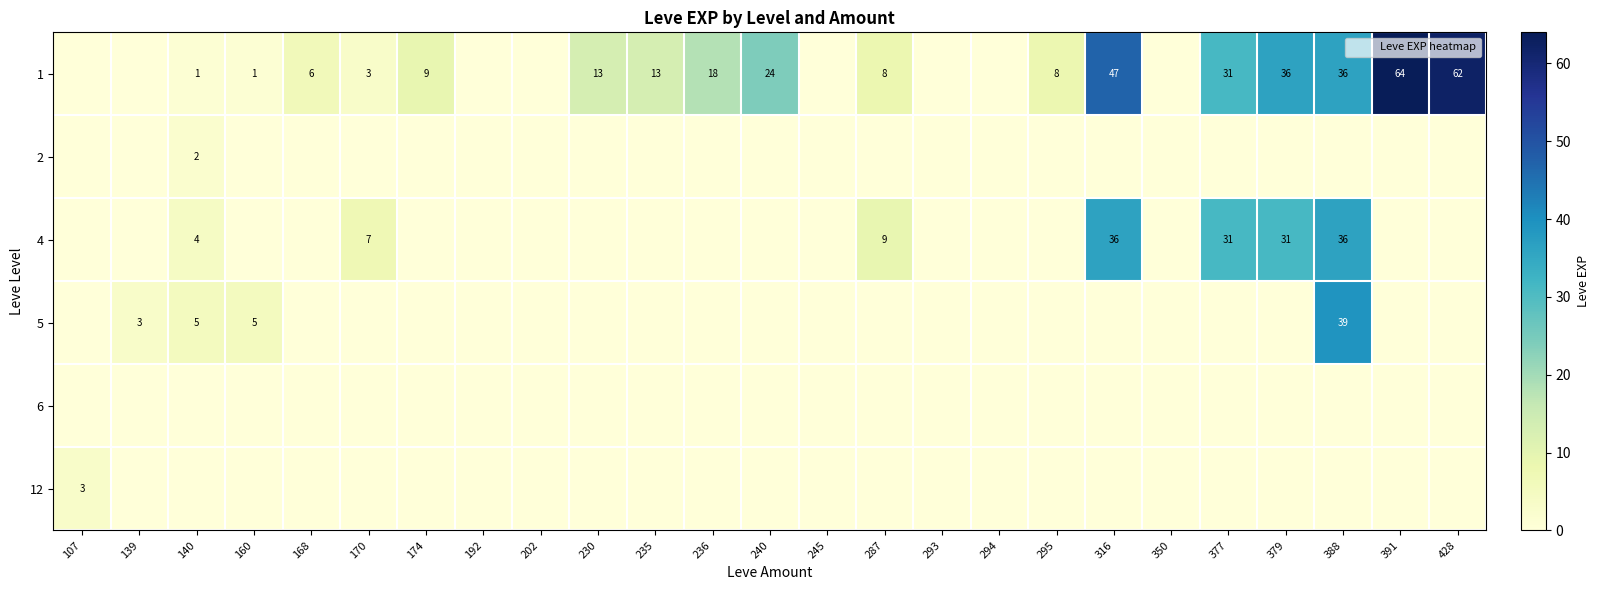

The value of 1 at 170 is 3. True or false?

True